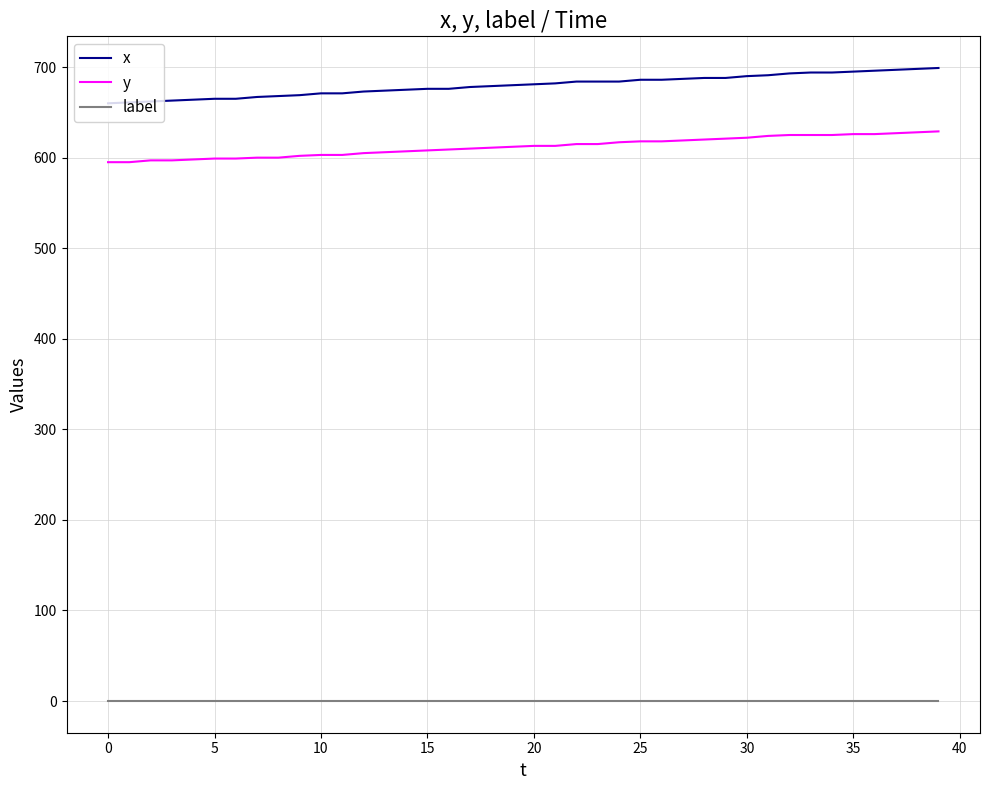

What is the difference between the maximum and minimum values in the x series?

39